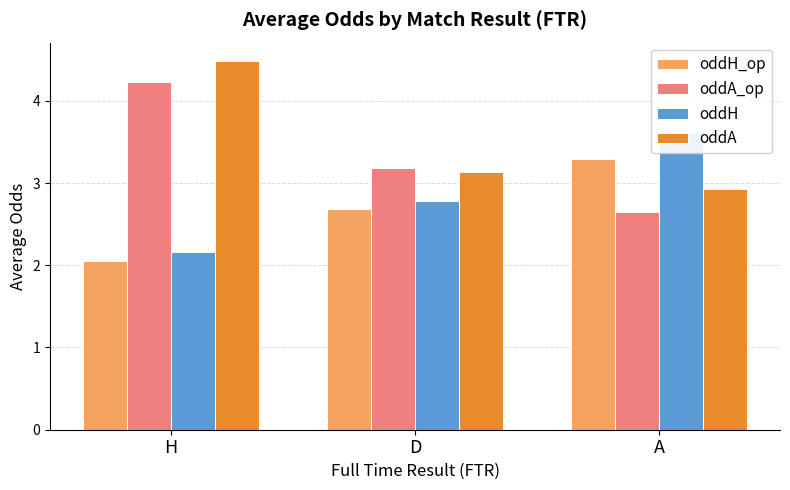

The value of oddA at D is 4.6. True or false?

False